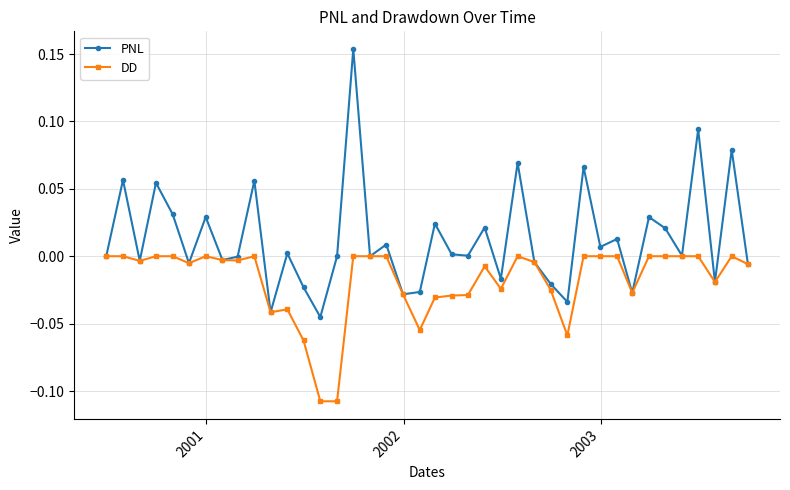

True or false: DD has more than 2 interior local peaks.

True